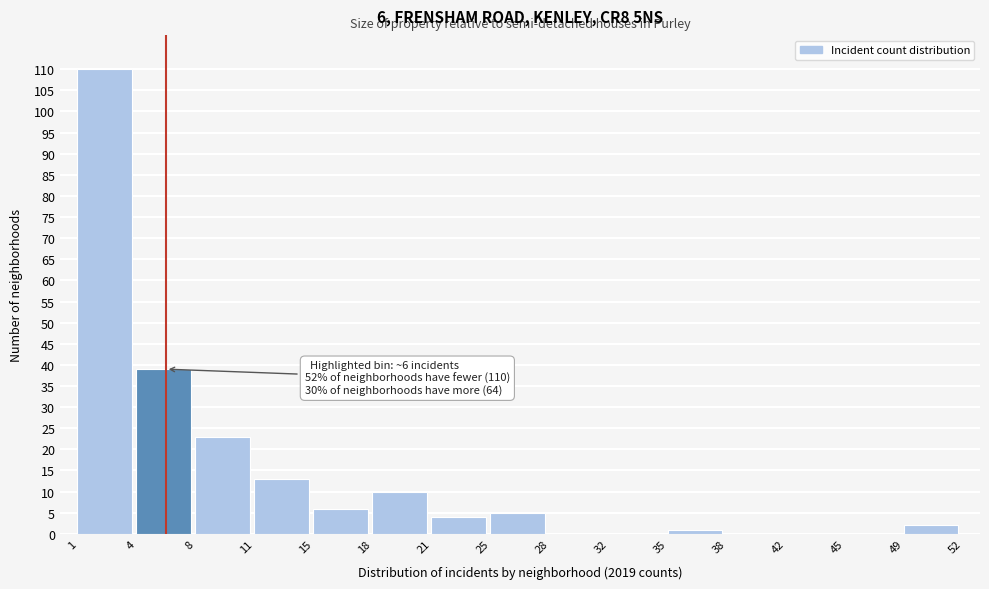

Which range on the x-axis has the tallest bar?

1 to 4